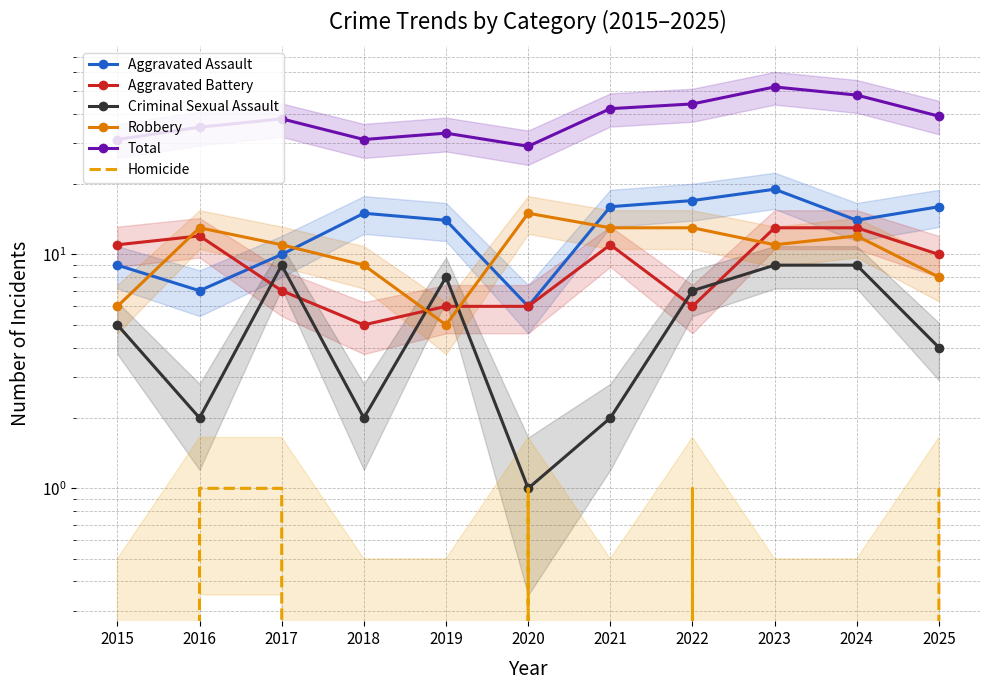

Which category has the highest value in the Aggravated Assault series?

2023